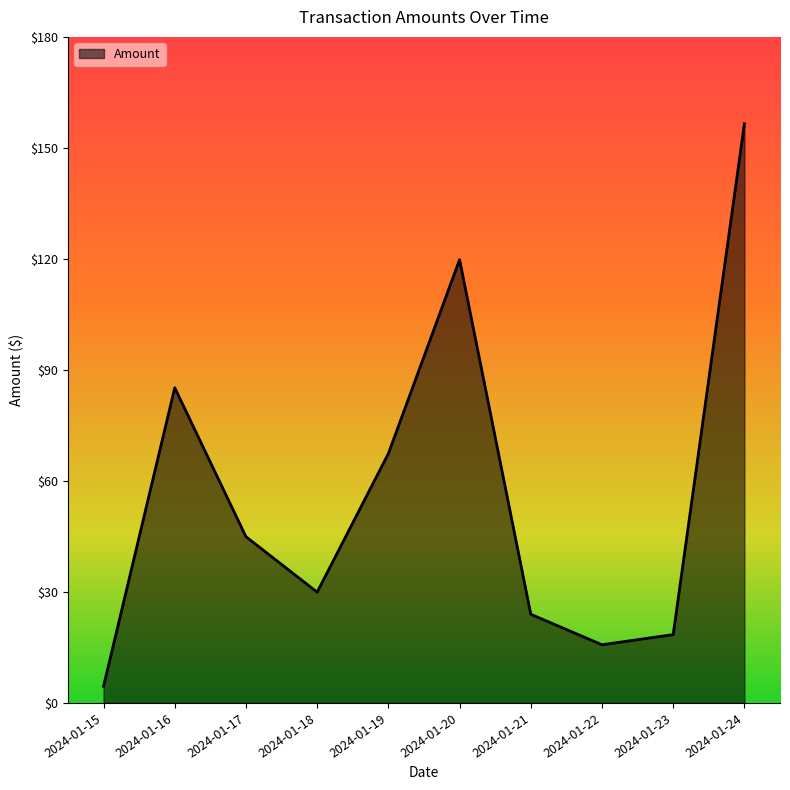

How many lines are shown in the chart?

1